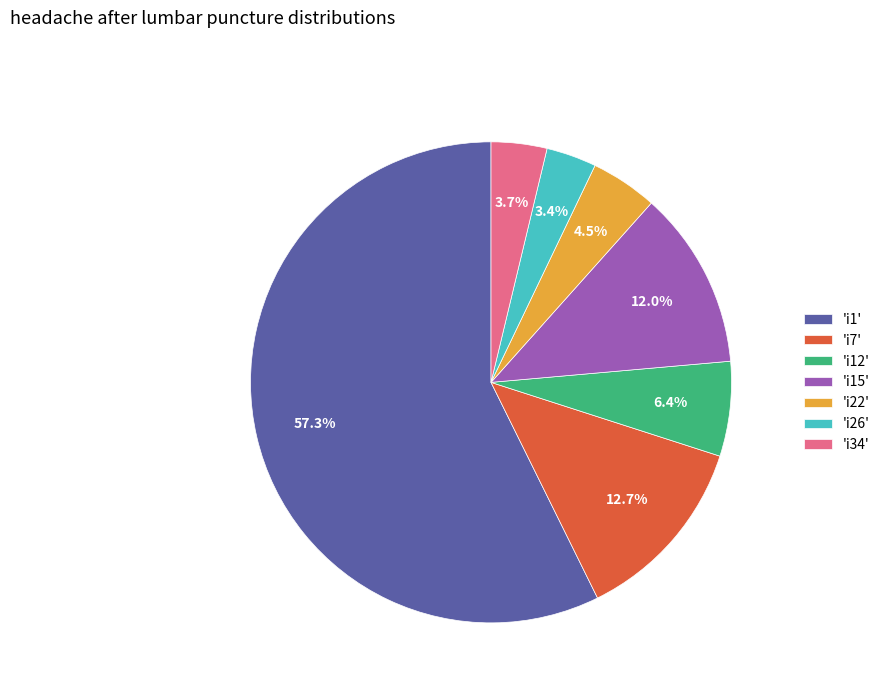

Which category has the biggest portion of the pie?

'i1'